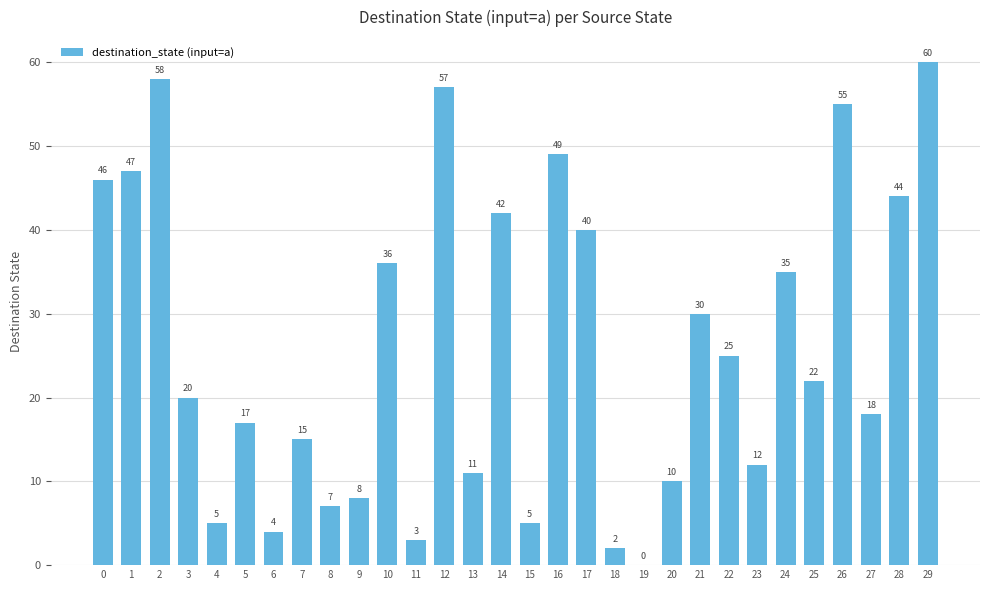

Is it true that the value at 29 is 60?

True